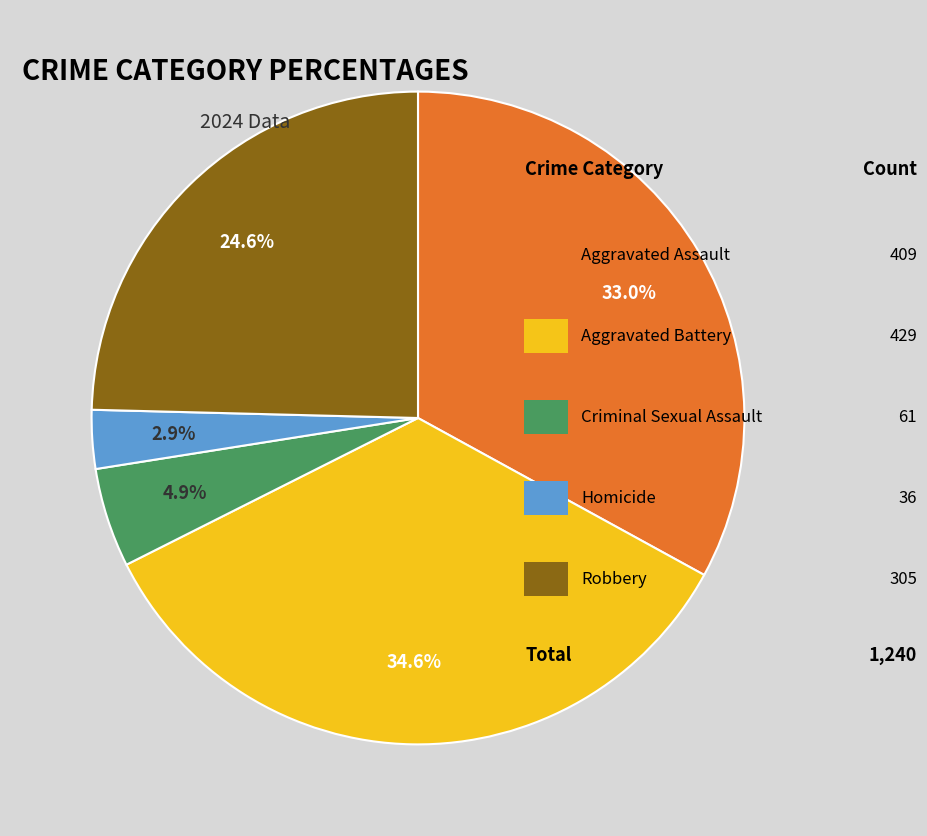

Is there any slice that represents more than half of the pie?

No